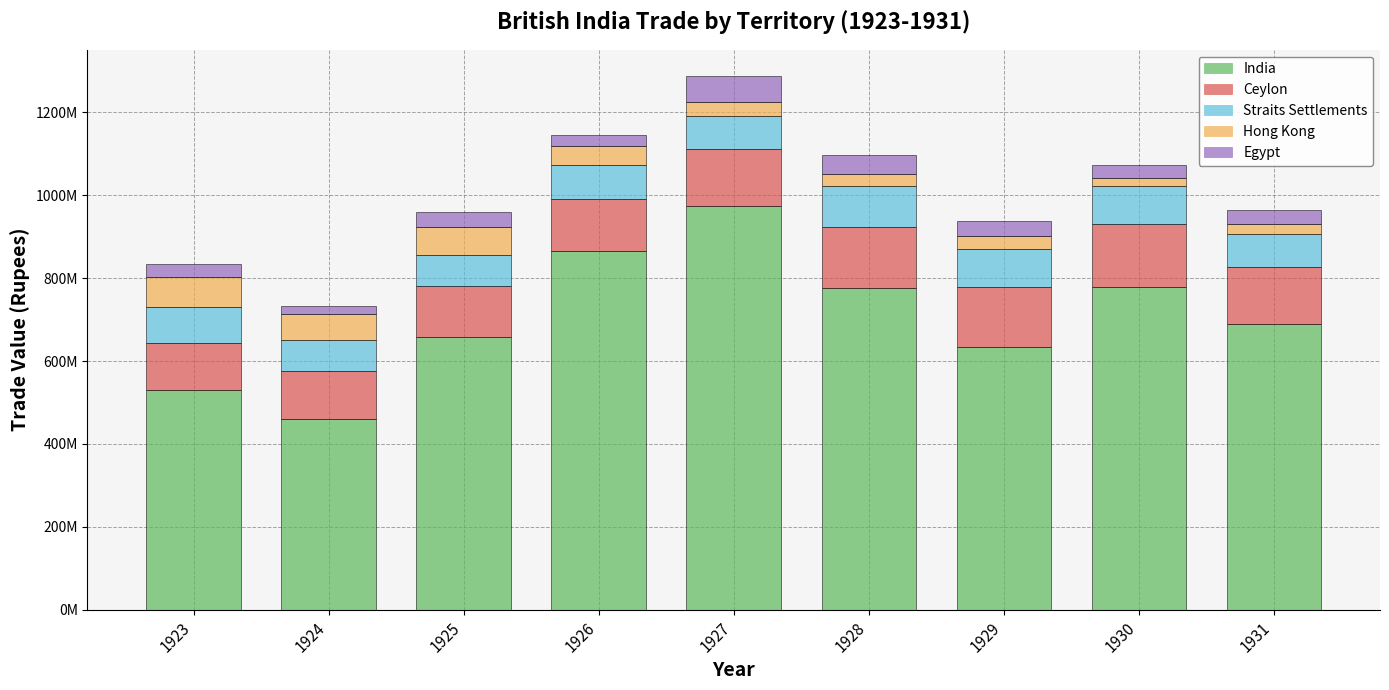

Are the bars horizontal?

No